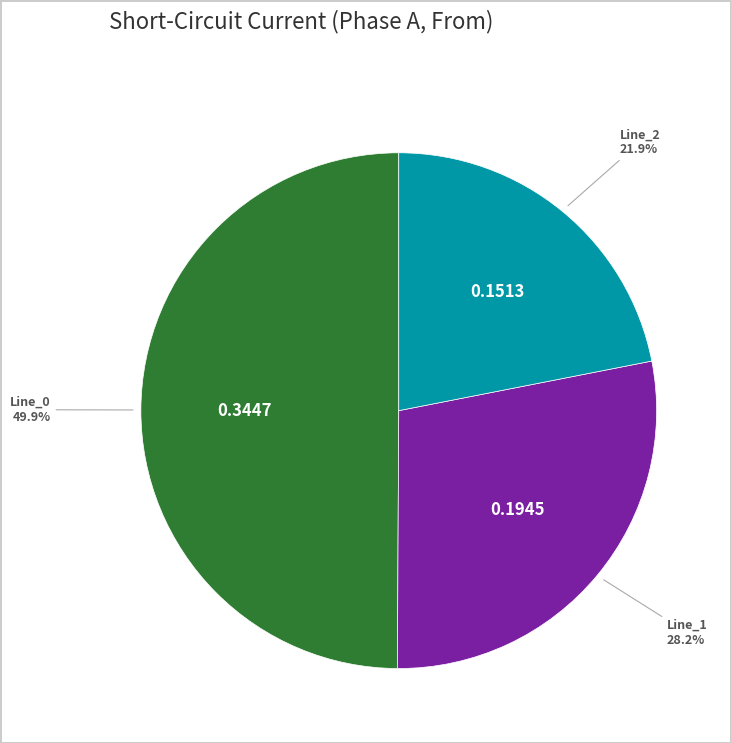

What is the smallest slice in the pie chart?

Line_2